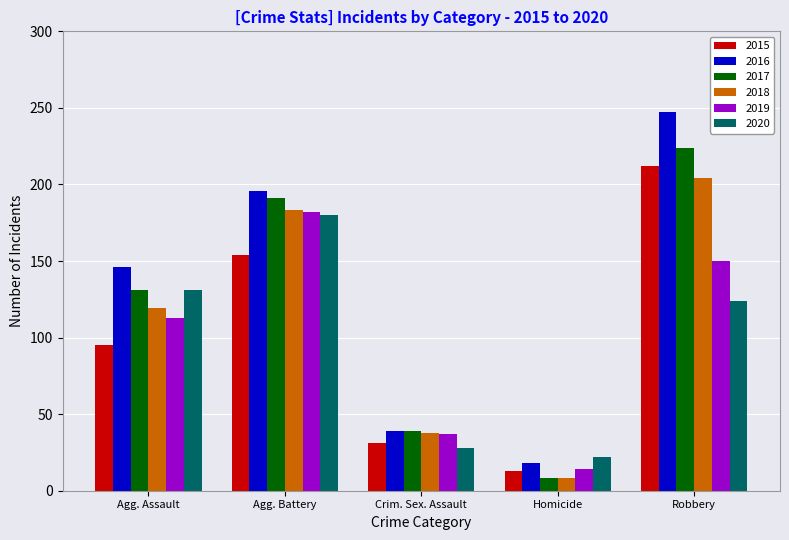

Where is 2018 nearest to the value 106?

Agg. Assault